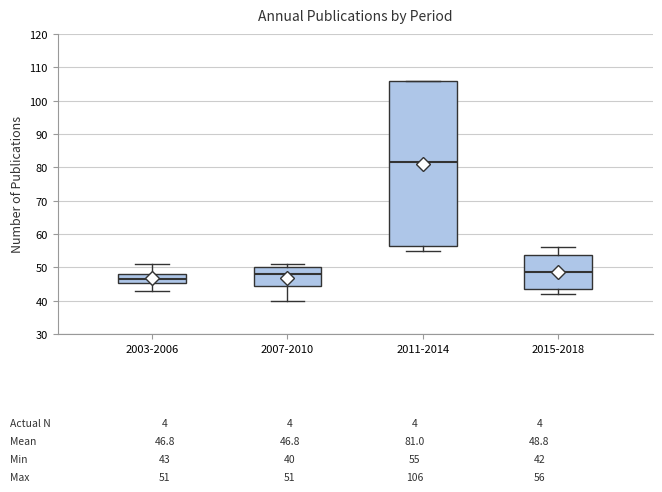

Which box is the tallest, from its lower edge to its upper edge?

2011-2014